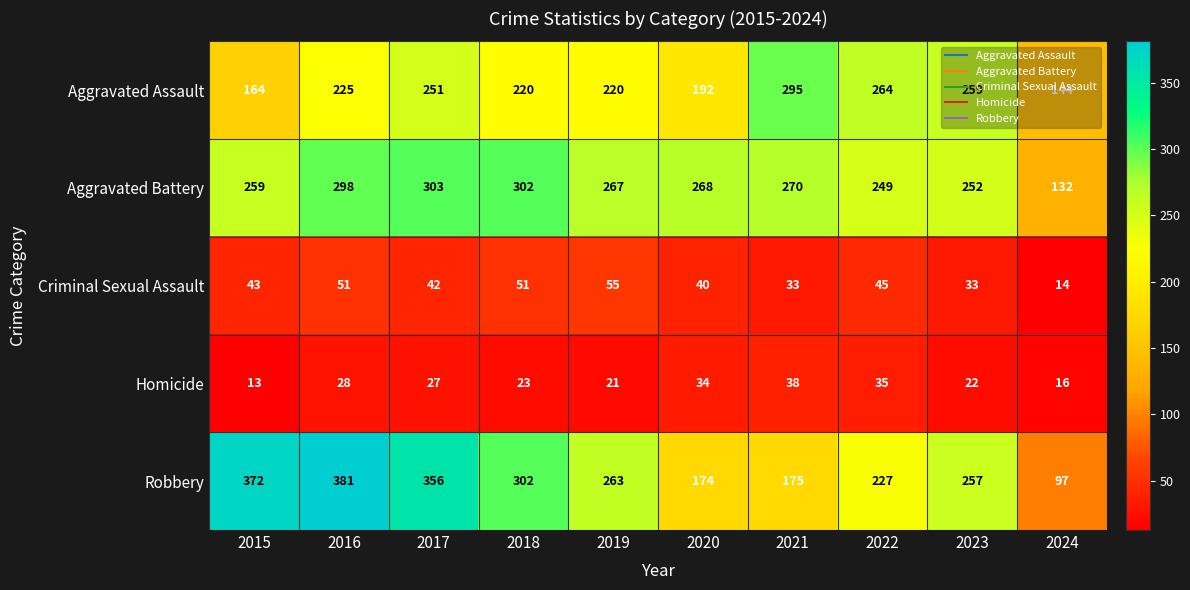

Which series has the largest range (max minus min)?

Robbery